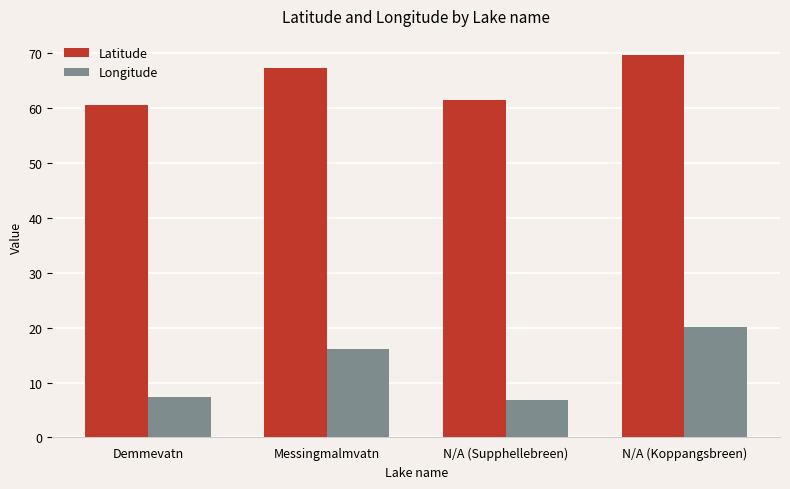

Count the number of data series in this chart.

2